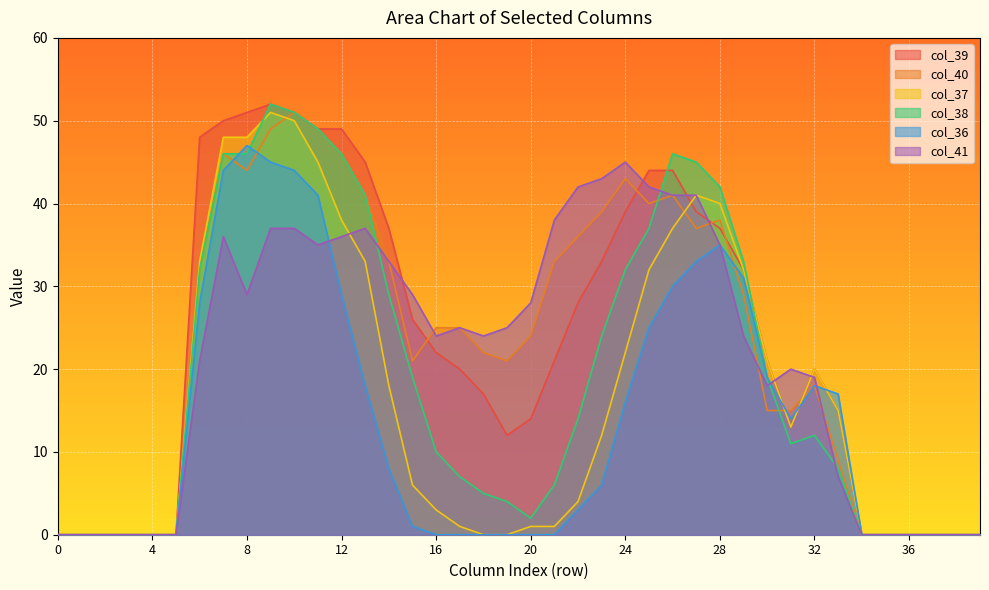

Between 24 and 0, which is larger?

24